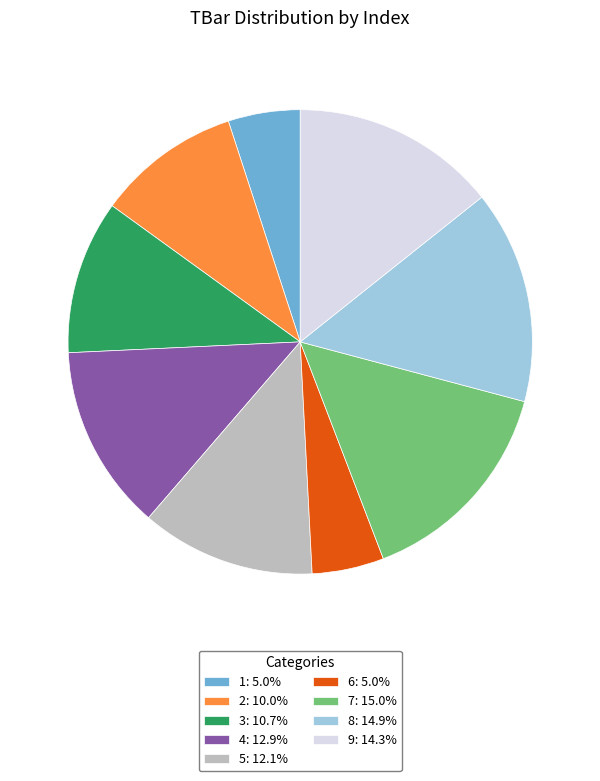

Is the sum of 3: 10.7% and 7: 15.0% greater than half?

No